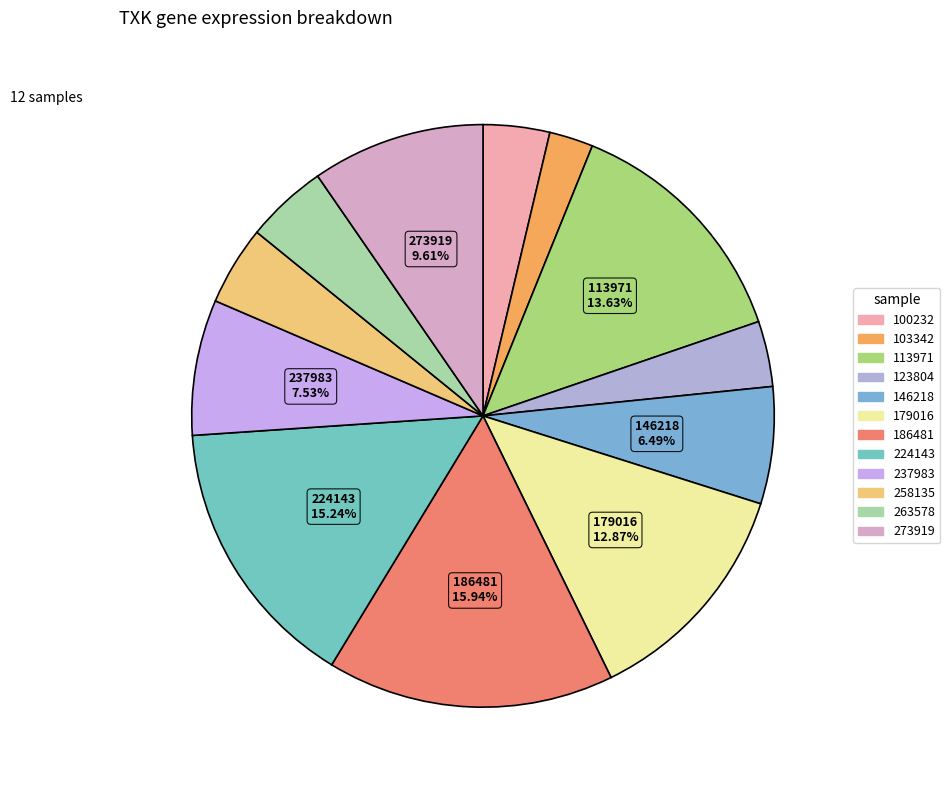

To the nearest percent, what portion does 258135 represent?

4%